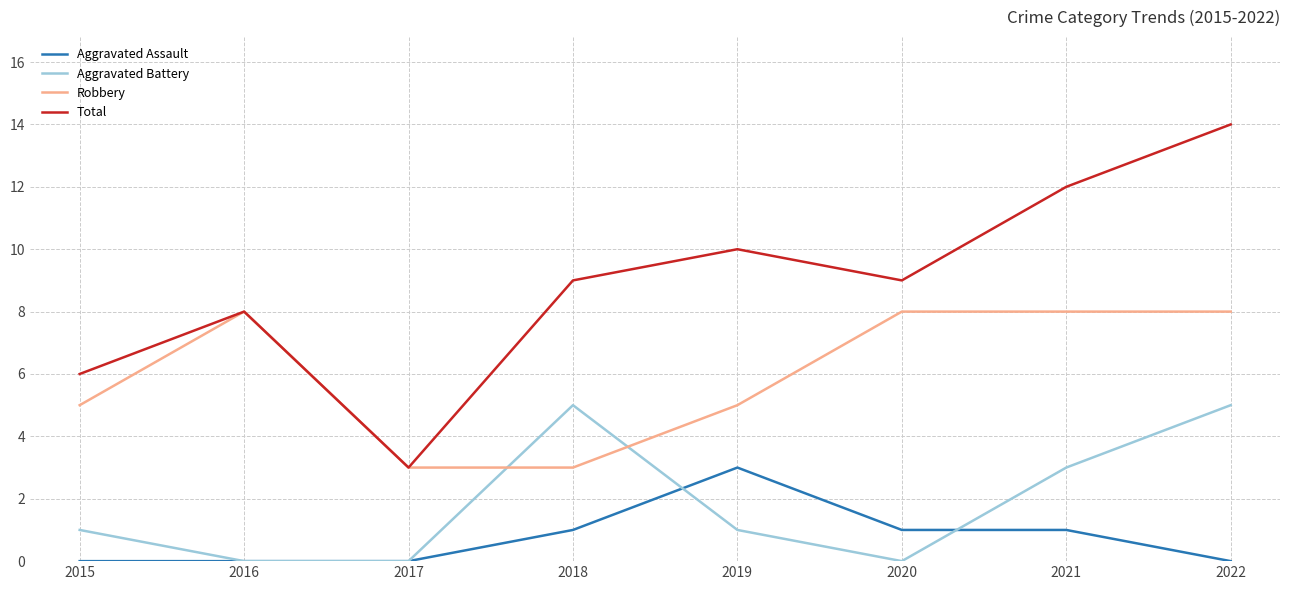

The Total series shows 5 at 2020. True or false?

False